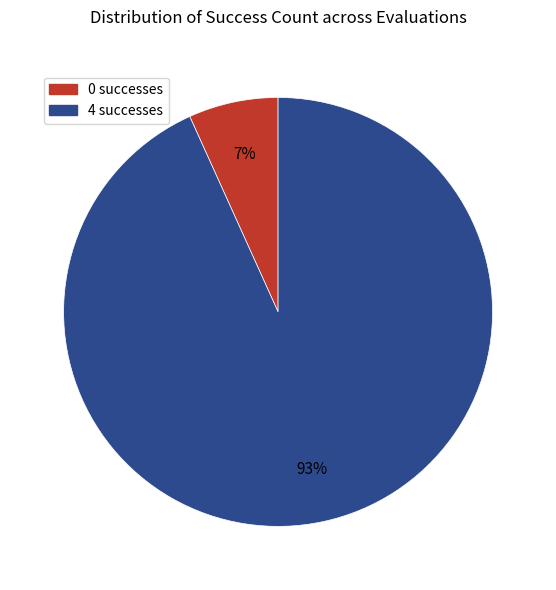

Between 4 successes and 0 successes, which is larger?

4 successes